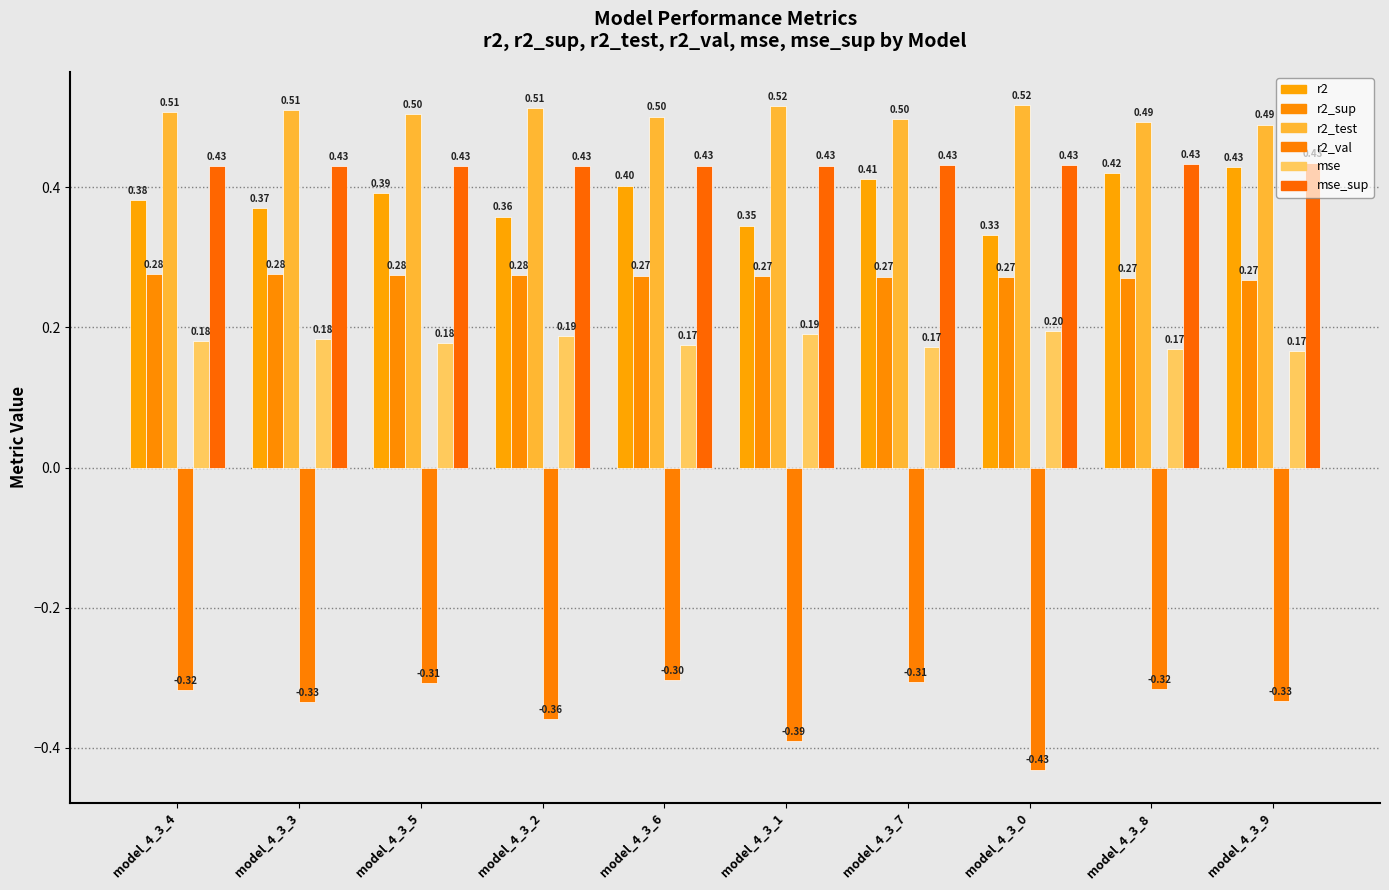

What position from the right is model_4_3_5?

8